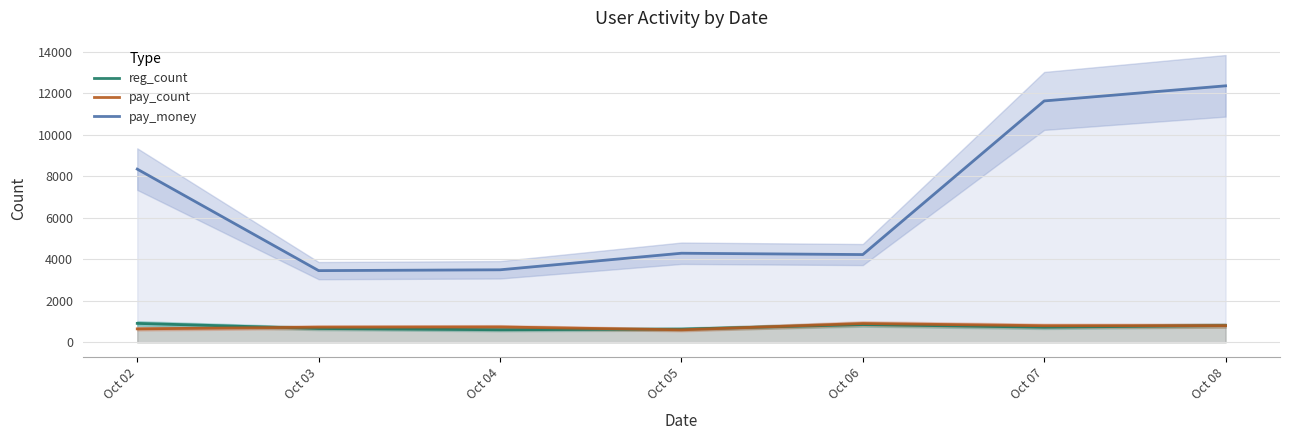

How many lines are shown in the chart?

3